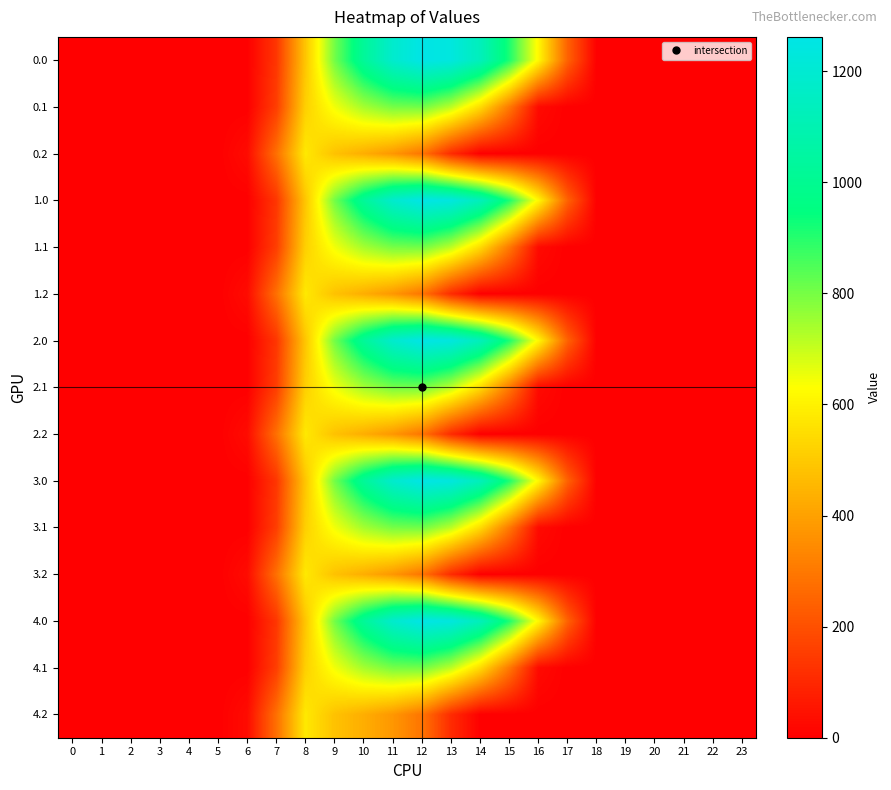

Reading left to right, transcribe all the data shown in this chart.

0.0: 0=0.0	1=0.0	2=0.0	3=0.0	4=0.0	5=0.0	6=0.0	7=134.3	8=489.3	9=804.0	10=1023.2	11=1185.2	12=1261.6	13=1237.4	14=1128.6	15=911.8	16=613.0	17=243.5	18=0.0	19=0.0	20=0.0	21=0.0	22=0.0	23=0.0
0.1: 0=0.0	1=0.0	2=0.0	3=0.0	4=0.0	5=0.0	6=0.0	7=153.2	8=514.8	9=646.9	10=742.1	11=800.2	12=806.9	13=715.3	14=544.1	15=301.4	16=26.8	17=0.0	18=0.0	19=0.0	20=0.0	21=0.0	22=0.0	23=0.0
0.2: 0=0.0	1=0.0	2=0.0	3=0.0	4=0.0	5=0.0	6=29.3	7=276.9	8=576.6	9=480.7	10=430.5	11=374.4	12=289.5	13=107.8	14=0.0	15=0.0	16=0.0	17=0.0	18=0.0	19=0.0	20=0.0	21=0.0	22=0.0	23=0.0
1.0: 0=0.0	1=0.0	2=0.0	3=0.0	4=0.0	5=0.0	6=0.0	7=134.3	8=489.3	9=804.0	10=1023.2	11=1185.2	12=1261.6	13=1237.4	14=1128.6	15=911.8	16=613.0	17=243.5	18=0.0	19=0.0	20=0.0	21=0.0	22=0.0	23=0.0
1.1: 0=0.0	1=0.0	2=0.0	3=0.0	4=0.0	5=0.0	6=0.0	7=153.2	8=514.8	9=646.9	10=742.1	11=800.2	12=806.9	13=715.3	14=544.1	15=301.4	16=26.8	17=0.0	18=0.0	19=0.0	20=0.0	21=0.0	22=0.0	23=0.0
1.2: 0=0.0	1=0.0	2=0.0	3=0.0	4=0.0	5=0.0	6=29.3	7=276.9	8=576.6	9=480.7	10=430.5	11=374.4	12=289.5	13=107.8	14=0.0	15=0.0	16=0.0	17=0.0	18=0.0	19=0.0	20=0.0	21=0.0	22=0.0	23=0.0
2.0: 0=0.0	1=0.0	2=0.0	3=0.0	4=0.0	5=0.0	6=0.0	7=134.3	8=489.3	9=804.0	10=1023.2	11=1185.2	12=1261.6	13=1237.4	14=1128.6	15=911.8	16=613.0	17=243.5	18=0.0	19=0.0	20=0.0	21=0.0	22=0.0	23=0.0
2.1: 0=0.0	1=0.0	2=0.0	3=0.0	4=0.0	5=0.0	6=0.0	7=153.2	8=514.8	9=646.9	10=742.1	11=800.2	12=806.9	13=715.3	14=544.1	15=301.4	16=26.8	17=0.0	18=0.0	19=0.0	20=0.0	21=0.0	22=0.0	23=0.0
2.2: 0=0.0	1=0.0	2=0.0	3=0.0	4=0.0	5=0.0	6=29.3	7=276.9	8=576.6	9=480.7	10=430.5	11=374.4	12=289.5	13=107.8	14=0.0	15=0.0	16=0.0	17=0.0	18=0.0	19=0.0	20=0.0	21=0.0	22=0.0	23=0.0
3.0: 0=0.0	1=0.0	2=0.0	3=0.0	4=0.0	5=0.0	6=0.0	7=134.3	8=489.3	9=804.0	10=1023.2	11=1185.2	12=1261.6	13=1237.4	14=1128.6	15=911.8	16=613.0	17=243.5	18=0.0	19=0.0	20=0.0	21=0.0	22=0.0	23=0.0
3.1: 0=0.0	1=0.0	2=0.0	3=0.0	4=0.0	5=0.0	6=0.0	7=153.2	8=514.8	9=646.9	10=742.1	11=800.2	12=806.9	13=715.3	14=544.1	15=301.4	16=26.8	17=0.0	18=0.0	19=0.0	20=0.0	21=0.0	22=0.0	23=0.0
3.2: 0=0.0	1=0.0	2=0.0	3=0.0	4=0.0	5=0.0	6=29.3	7=276.9	8=576.6	9=480.7	10=430.5	11=374.4	12=289.5	13=107.8	14=0.0	15=0.0	16=0.0	17=0.0	18=0.0	19=0.0	20=0.0	21=0.0	22=0.0	23=0.0
4.0: 0=0.0	1=0.0	2=0.0	3=0.0	4=0.0	5=0.0	6=0.0	7=134.3	8=489.3	9=804.0	10=1023.2	11=1185.2	12=1261.6	13=1237.4	14=1128.6	15=911.8	16=613.0	17=243.5	18=0.0	19=0.0	20=0.0	21=0.0	22=0.0	23=0.0
4.1: 0=0.0	1=0.0	2=0.0	3=0.0	4=0.0	5=0.0	6=0.0	7=153.2	8=514.8	9=646.9	10=742.1	11=800.2	12=806.9	13=715.3	14=544.1	15=301.4	16=26.8	17=0.0	18=0.0	19=0.0	20=0.0	21=0.0	22=0.0	23=0.0
4.2: 0=0.0	1=0.0	2=0.0	3=0.0	4=0.0	5=0.0	6=29.3	7=276.9	8=576.6	9=480.7	10=430.5	11=374.4	12=289.5	13=107.8	14=0.0	15=0.0	16=0.0	17=0.0	18=0.0	19=0.0	20=0.0	21=0.0	22=0.0	23=0.0